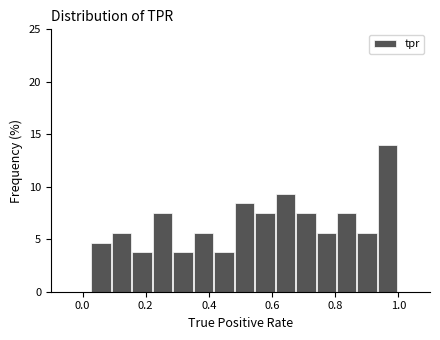

Around what value on the x-axis is the tallest bar? Give the approximate position of its centre, as read against the axis.

0.96